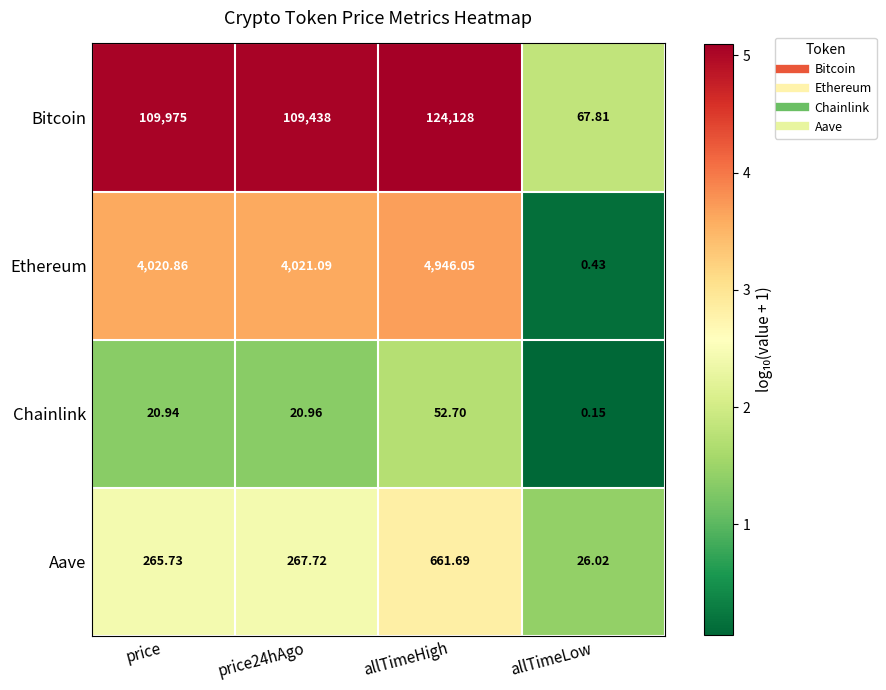

What is the greatest value displayed?

124128.0